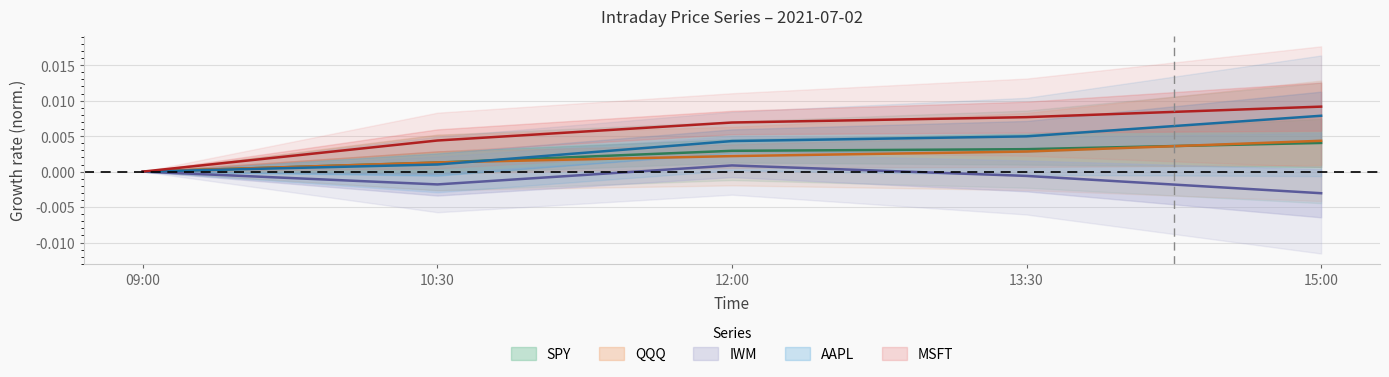

True or false: QQQ has a value of 0.0 at 10:30.

True